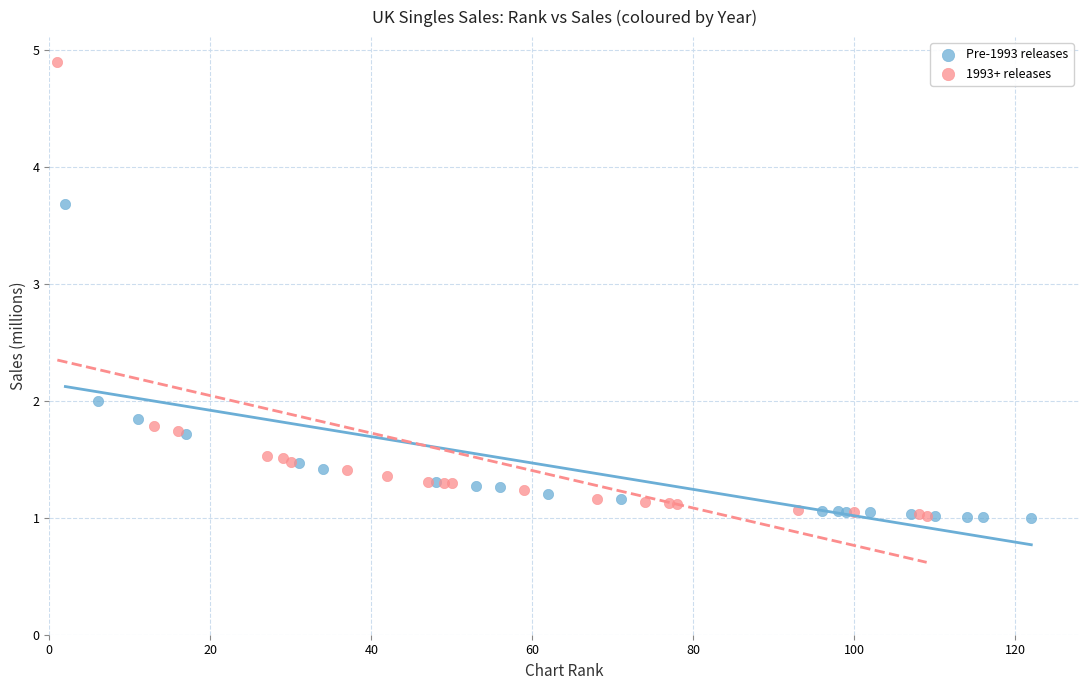

Which series reaches the maximum Y coordinate?

1993+ releases